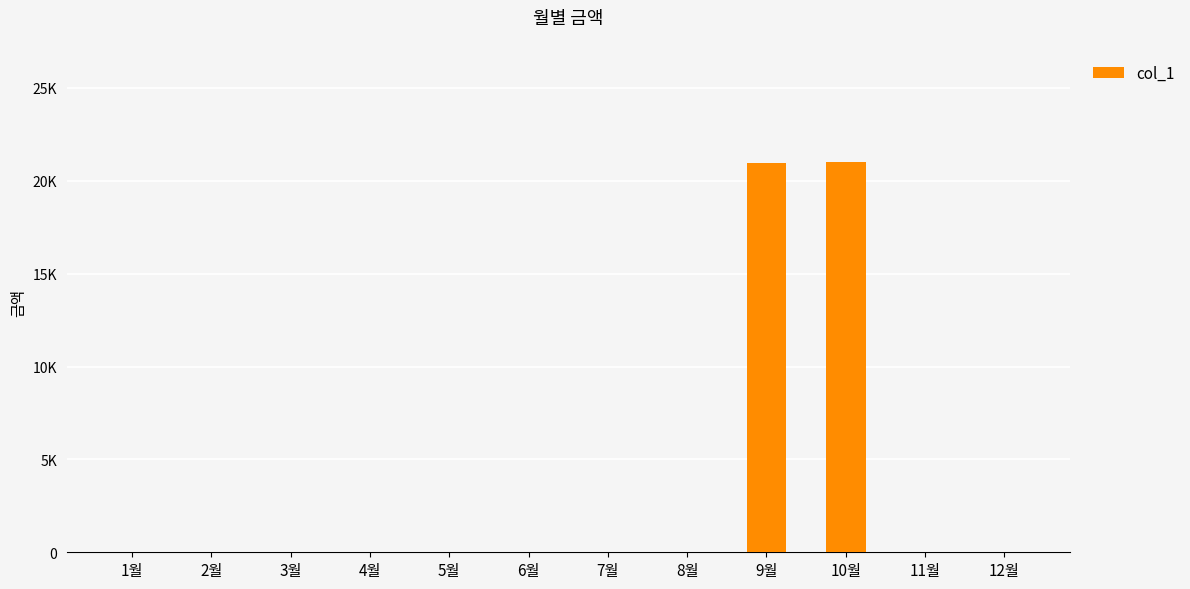

Reading left to right, transcribe all the data shown in this chart.

0	0	0	0	0	0	0	0	20980	20990	0	0